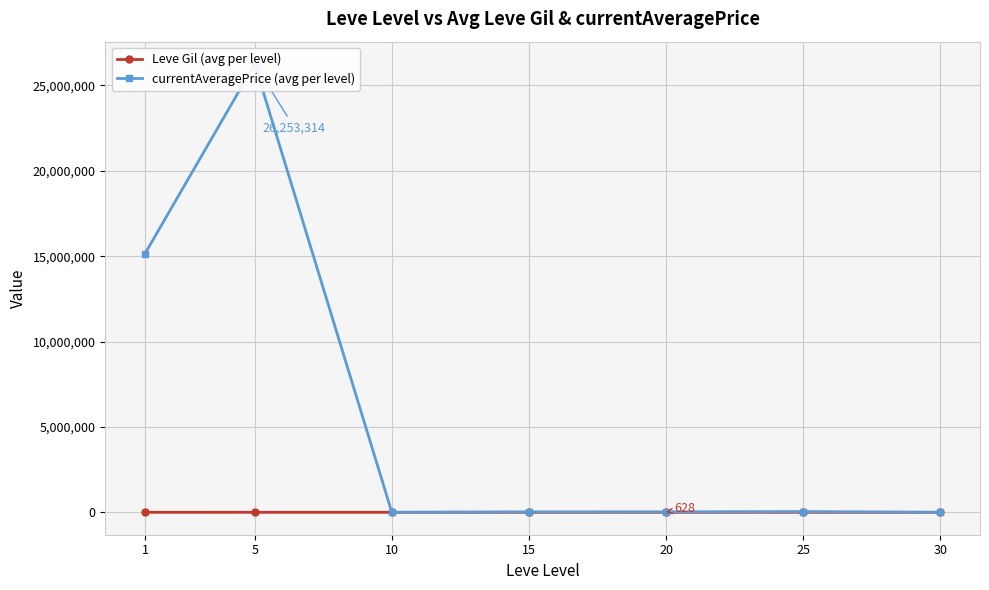

Which category has the highest value in the currentAveragePrice (avg per level) series?

5